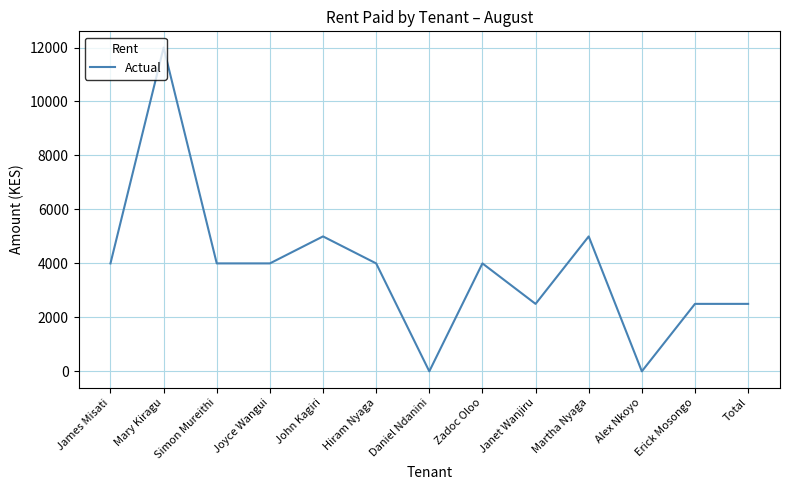

Reading right to left, extract all data points from this chart.

Total=2500	Erick Mosongo=2500	Alex Nkoyo=0	Martha Nyaga=5000	Janet Wanjiru=2500	Zadoc Oloo=4000	Daniel Ndanini=0	Hiram Nyaga=4000	John Kagiri=5000	Joyce Wangui=4000	Simon Mureithi=4000	Mary Kiragu=12000	James Misati=4000